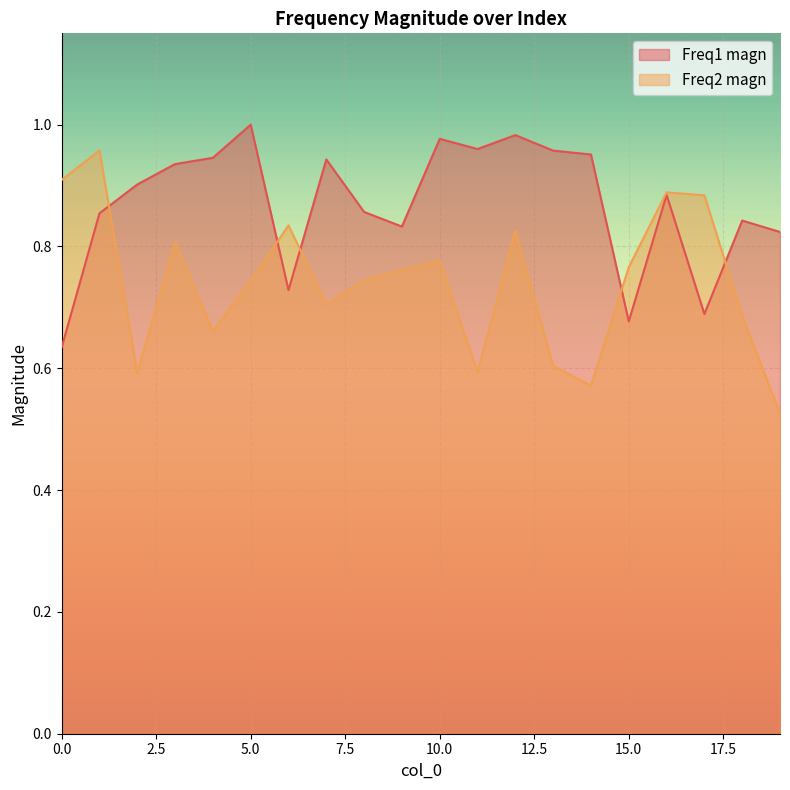

What are all the series names shown in the legend?

Freq1 magn, Freq2 magn